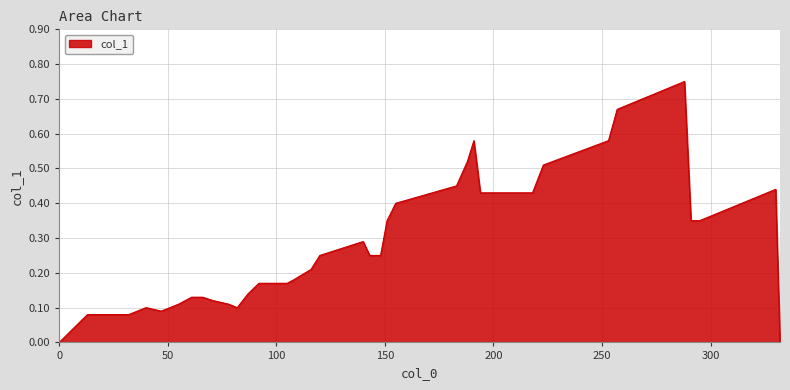

Is this an area chart (filled region under the line)?

Yes